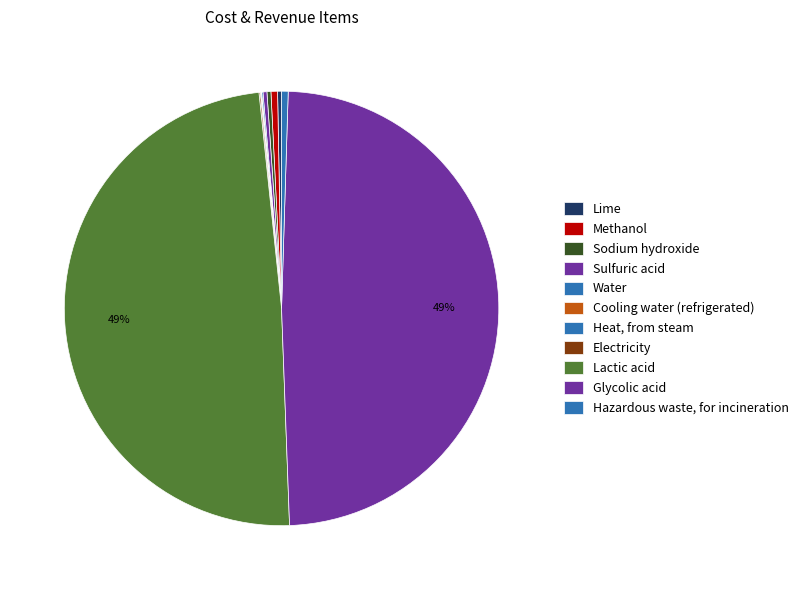

Does any single category account for the majority?

No